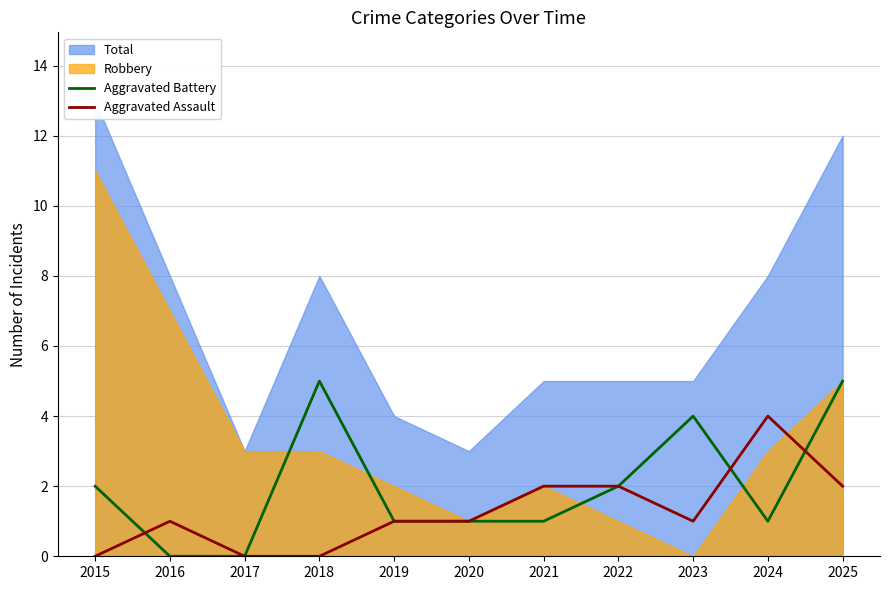

Which series ends up on top after the final intersection of Aggravated Assault and Aggravated Battery?

Aggravated Battery